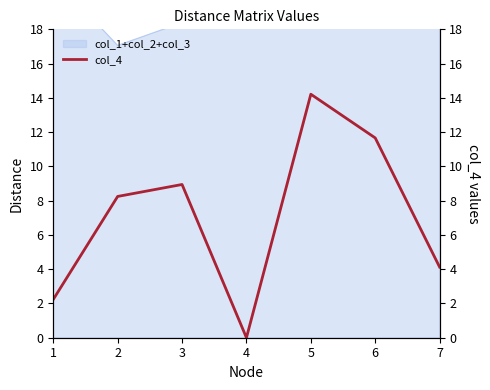

Reading left to right, transcribe all the data shown in this chart.

1=2.2	2=8.2	3=8.9	4=0.0	5=14.2	6=11.7	7=4.1